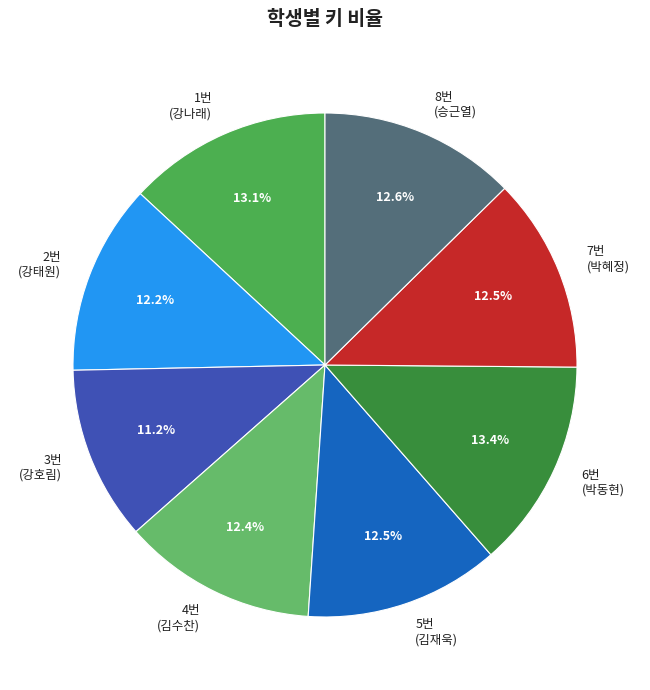

To the nearest percent, what is the difference between the 6번 and 3번 slice percentages?

2%